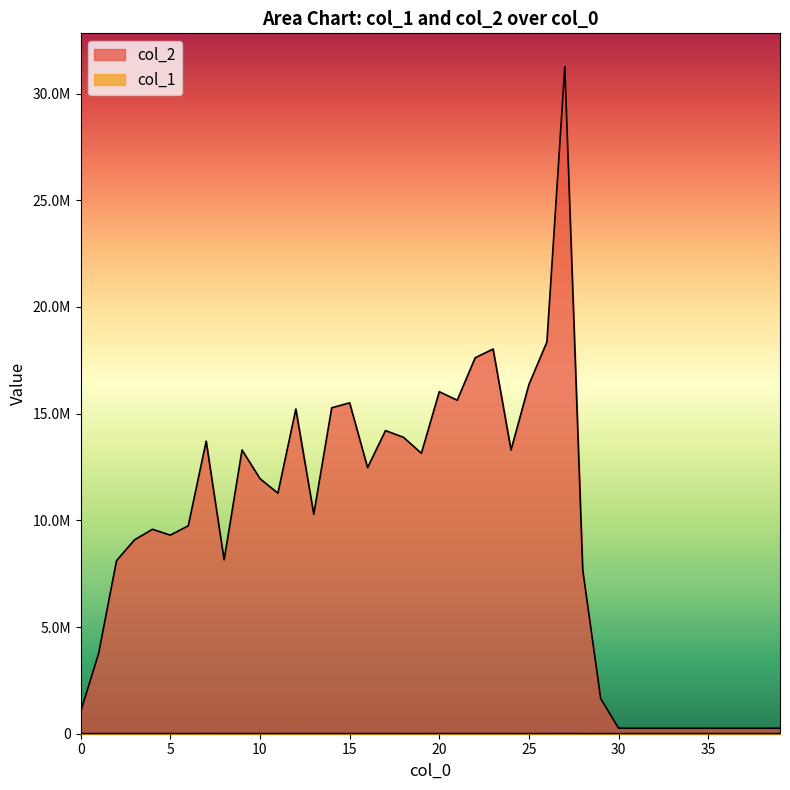

What is the spread (max minus min) of values at 10?

11949910